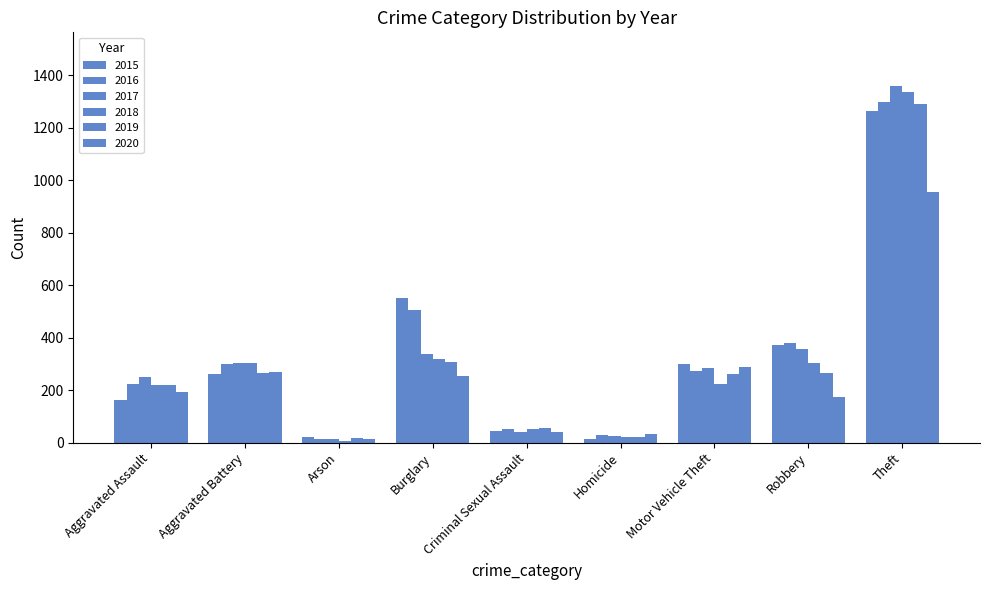

Which series has the largest total across all categories?

2016